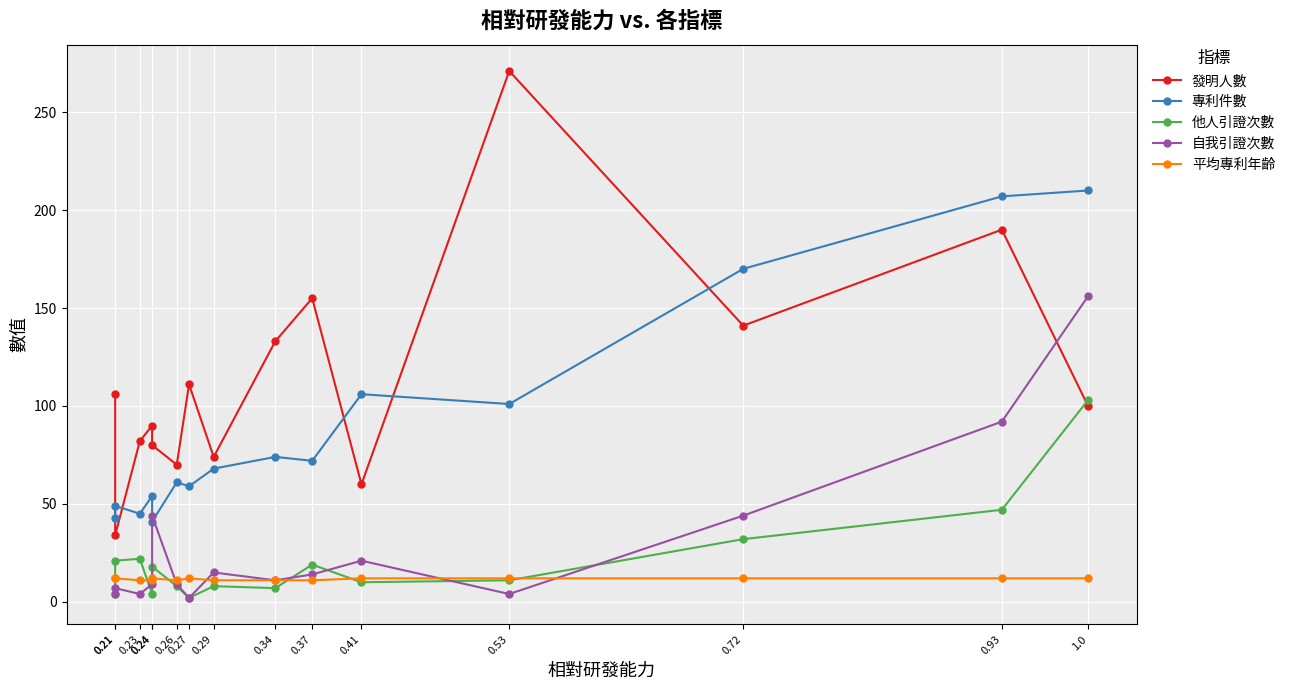

How many series are shown in this chart?

5